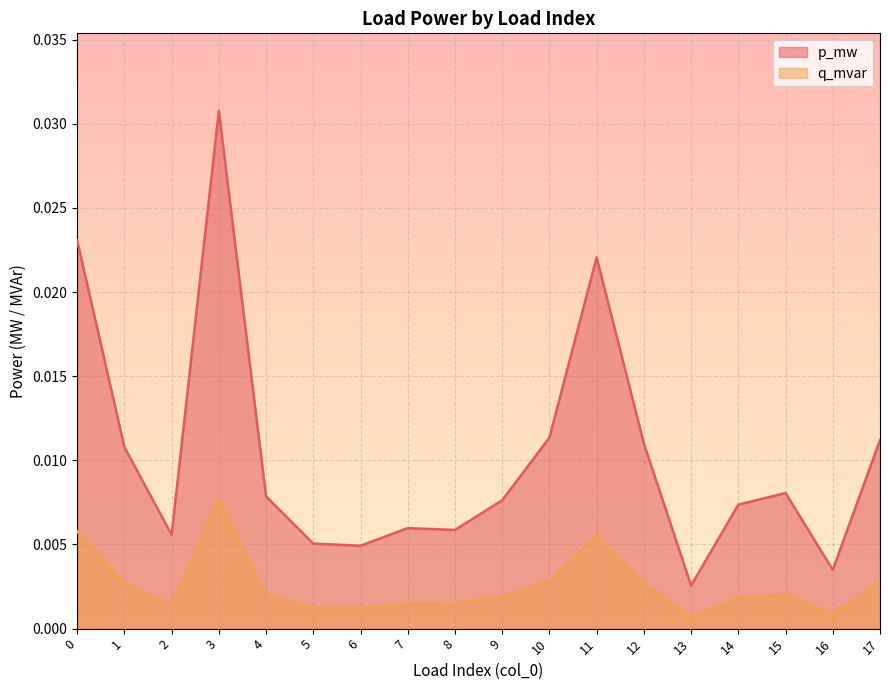

Where is the first local maximum for q_mvar?

3